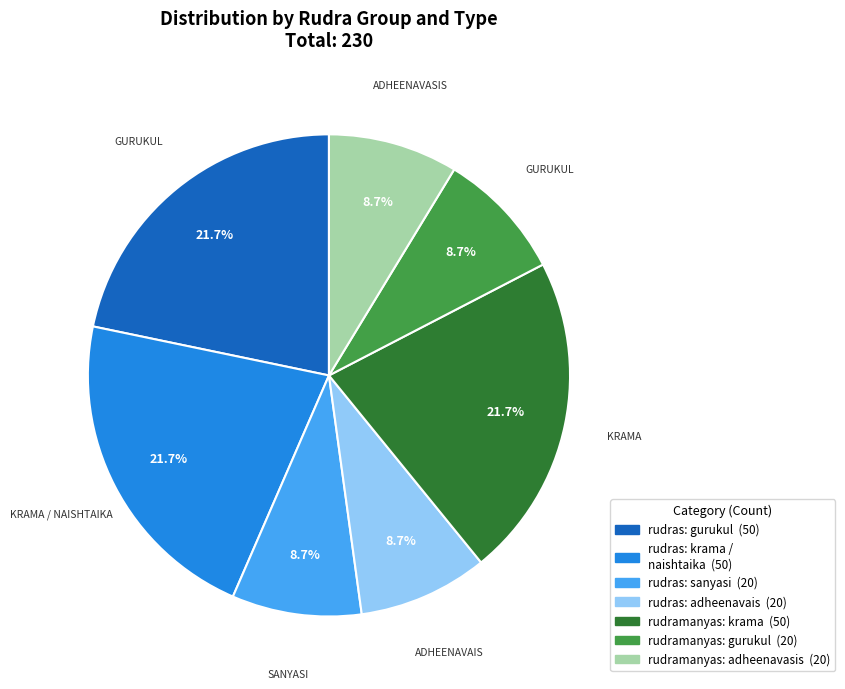

Is there any slice that represents more than half of the pie?

No